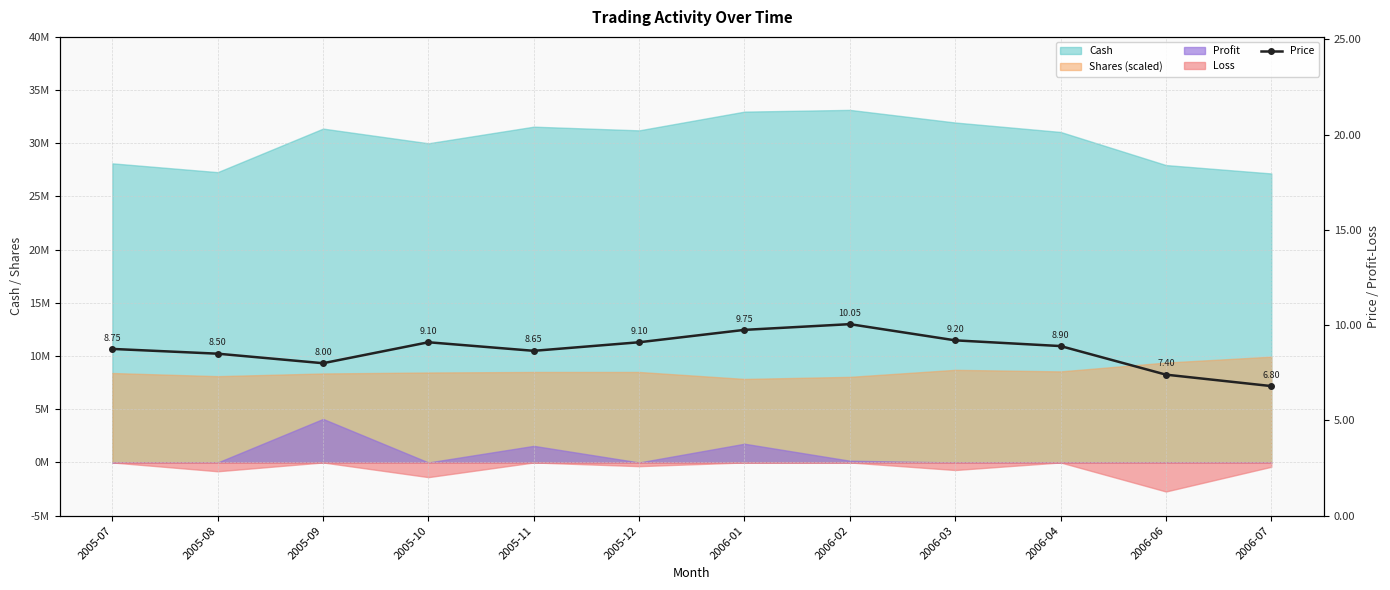

The value at 2006-04 is 2.9. True or false?

False